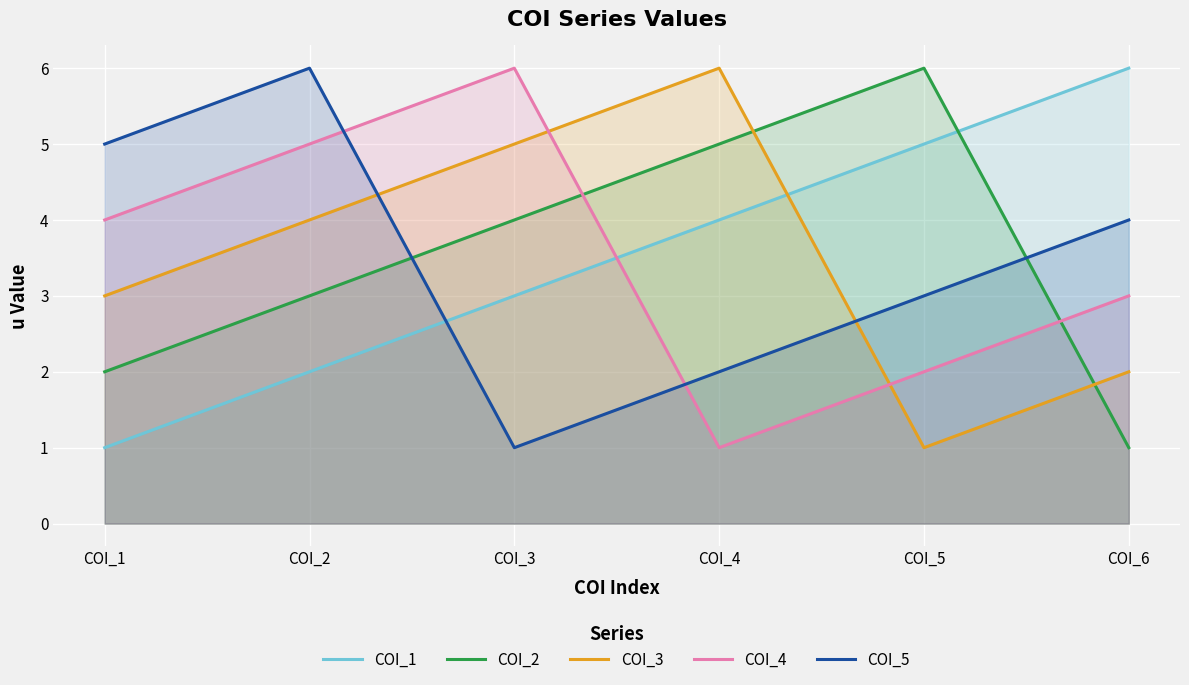

Reading right to left, what are all the values shown in this chart?

COI_1: 6	5	4	3	2	1
COI_2: 1	6	5	4	3	2
COI_3: 2	1	6	5	4	3
COI_4: 3	2	1	6	5	4
COI_5: 4	3	2	1	6	5